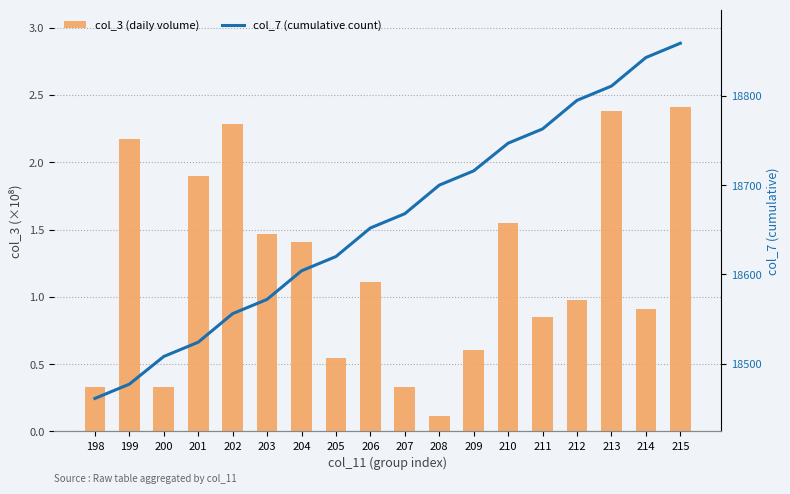

Is the value of col_7 (cumulative count) at 211 greater than the value of col_3 (daily volume) at 210?

Yes